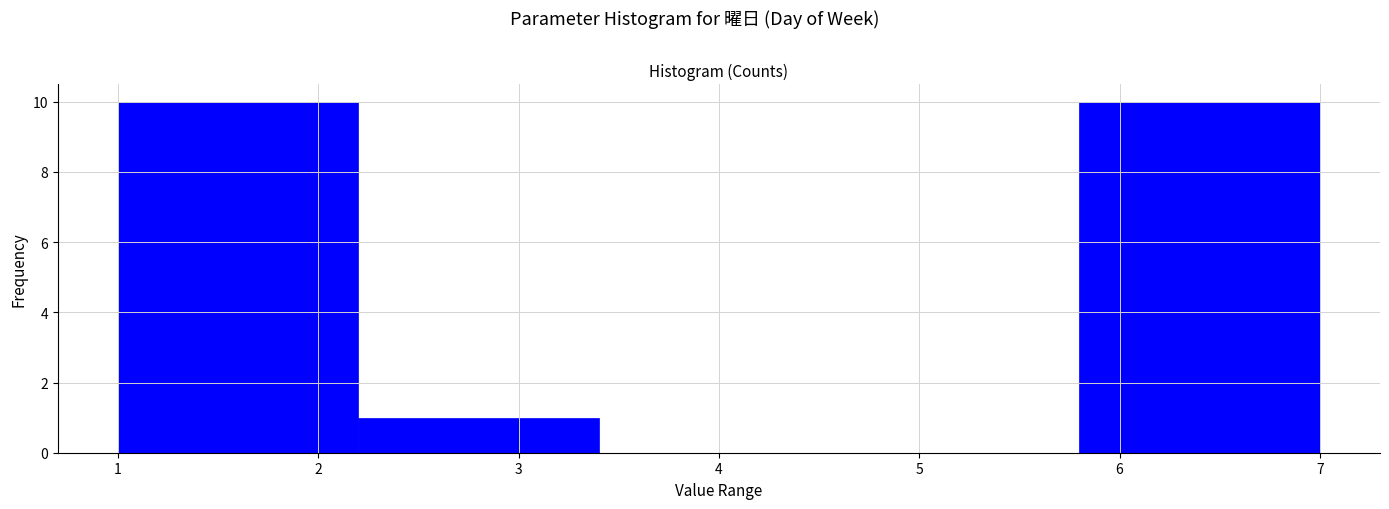

Reading left to right, list every bar in this chart as the range it spans on the x-axis followed by its height. The values are not printed on the chart, so give them approximately, as read against the axis.

1.0 to 2.2: 10
2.2 to 3.4: 1
3.4 to 4.6: 0
4.6 to 5.8: 0
5.8 to 7.0: 10